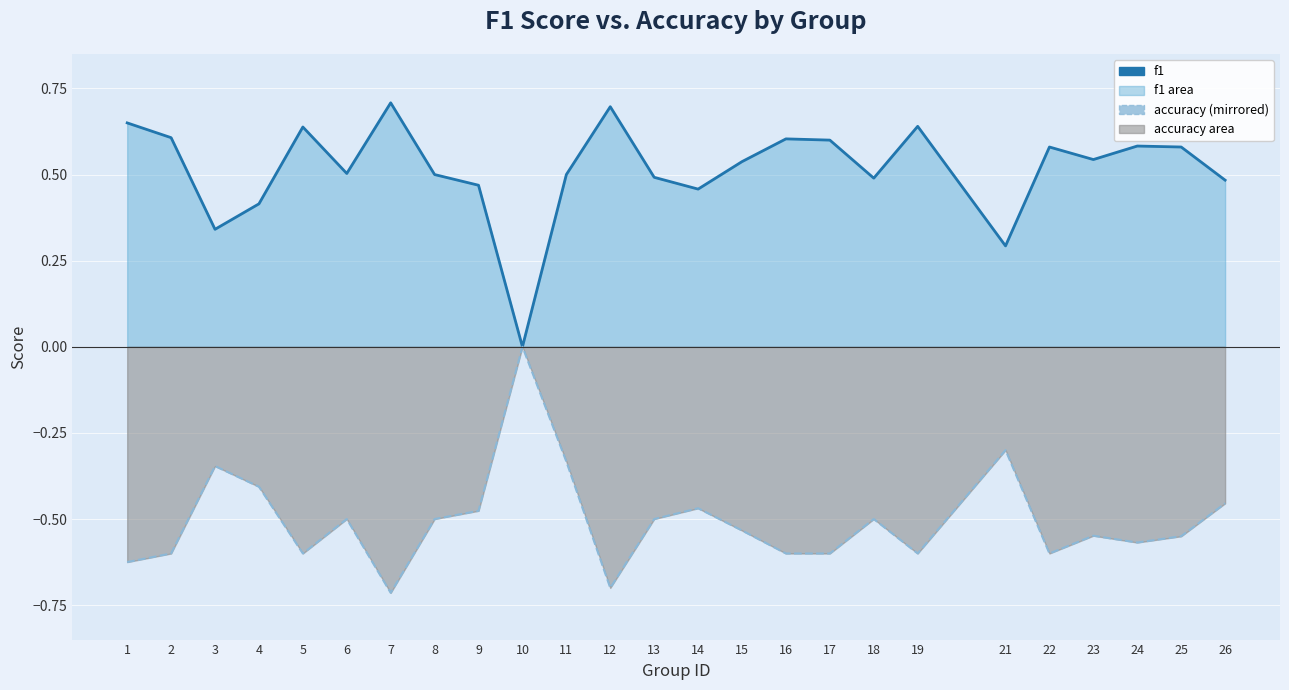

Reading right to left, transcribe all the data shown in this chart.

f1: 26=0.5	25=0.6	24=0.6	23=0.5	22=0.6	21=0.3	19=0.6	18=0.5	17=0.6	16=0.6	15=0.5	14=0.5	13=0.5	12=0.7	11=0.5	10=0.0	9=0.5	8=0.5	7=0.7	6=0.5	5=0.6	4=0.4	3=0.3	2=0.6	1=0.7
accuracy: 26=-0.5	25=-0.6	24=-0.6	23=-0.5	22=-0.6	21=-0.3	19=-0.6	18=-0.5	17=-0.6	16=-0.6	15=-0.5	14=-0.5	13=-0.5	12=-0.7	11=-0.3	10=-0.0	9=-0.5	8=-0.5	7=-0.7	6=-0.5	5=-0.6	4=-0.4	3=-0.3	2=-0.6	1=-0.6